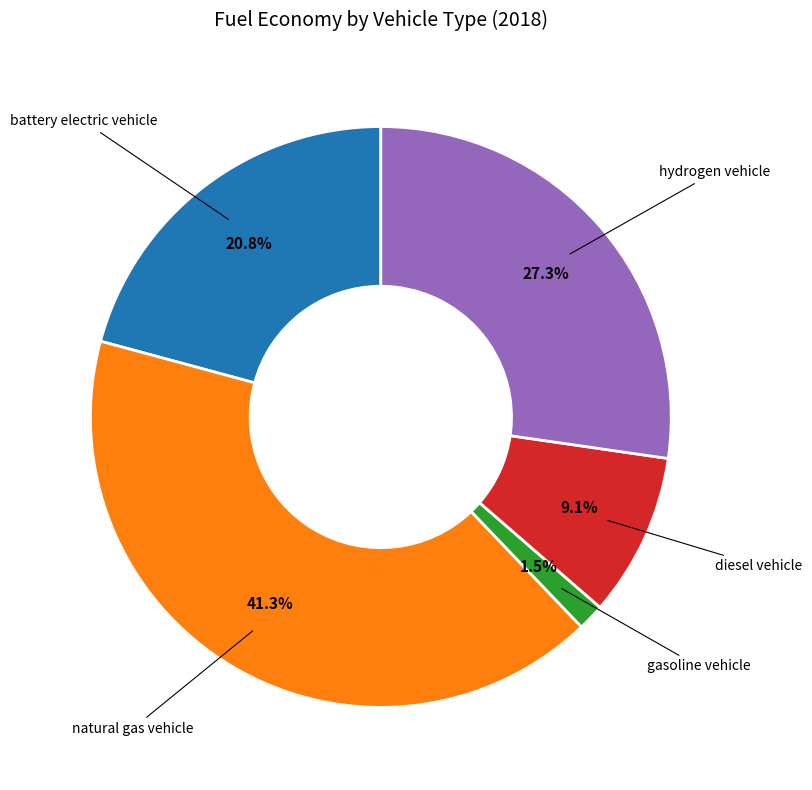

True or false: battery electric vehicle accounts for 21% of the total.

True